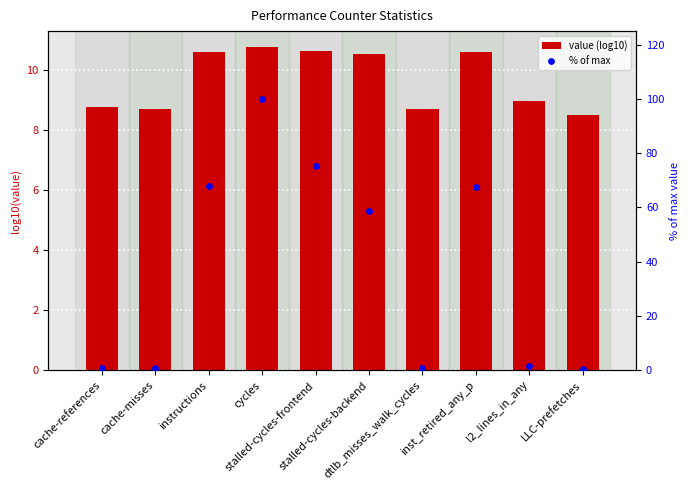

What is the total value across all series at cycles?

110.8